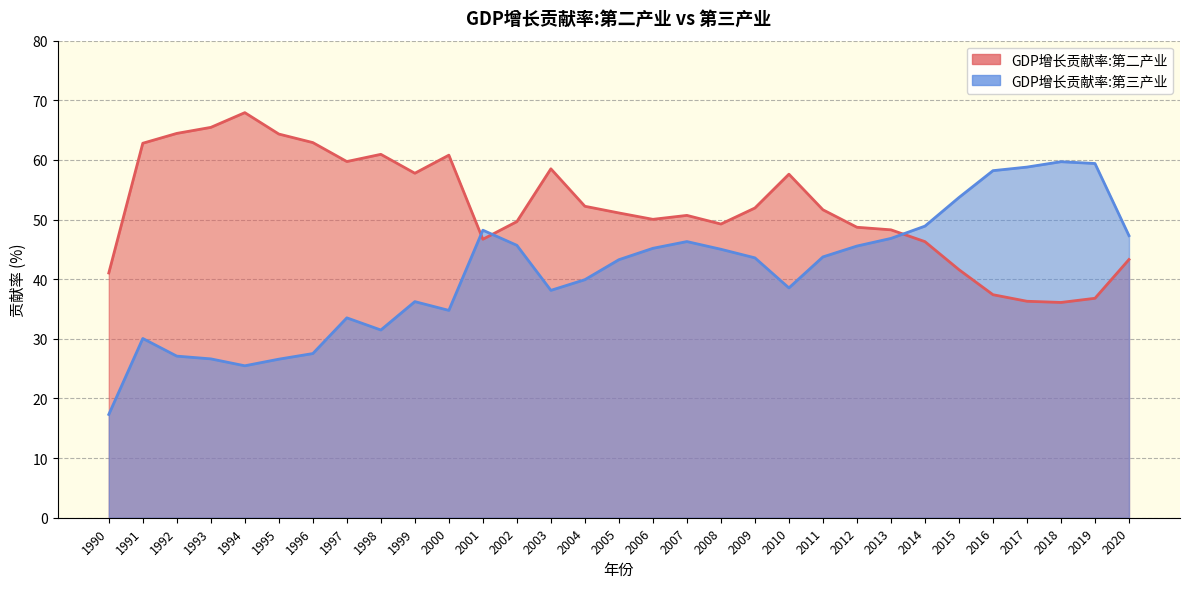

True or false: GDP增长贡献率:第二产业 and GDP增长贡献率:第三产业 cross at least once.

True